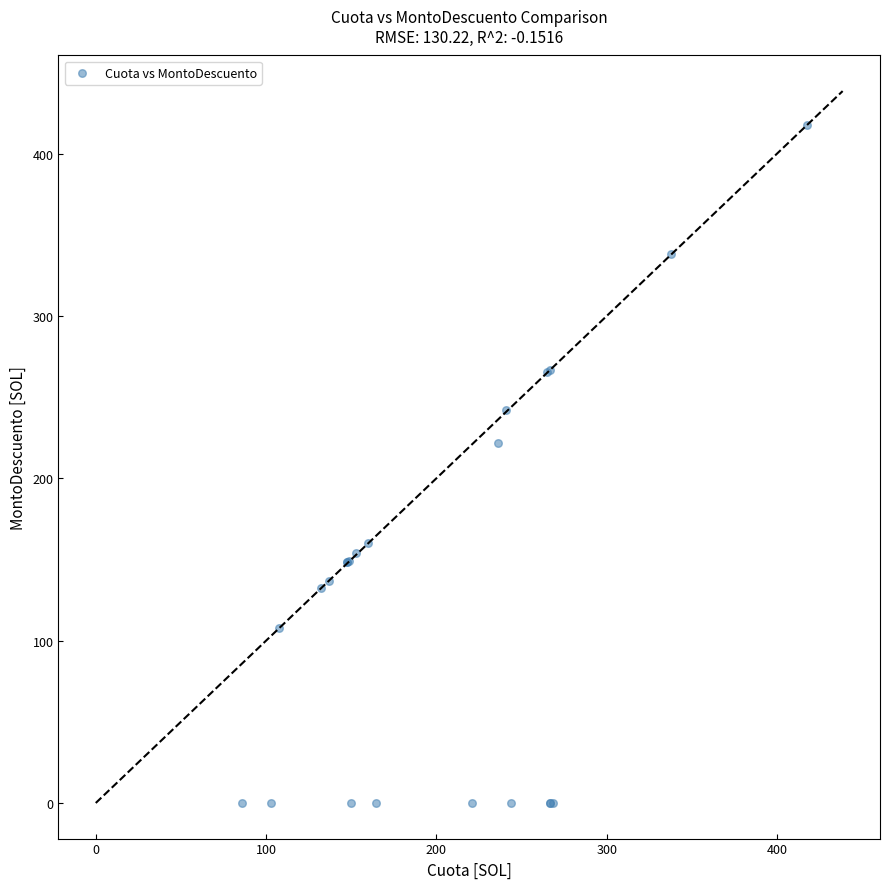

What Y value in the scatter plot is closest to 208?

221.9